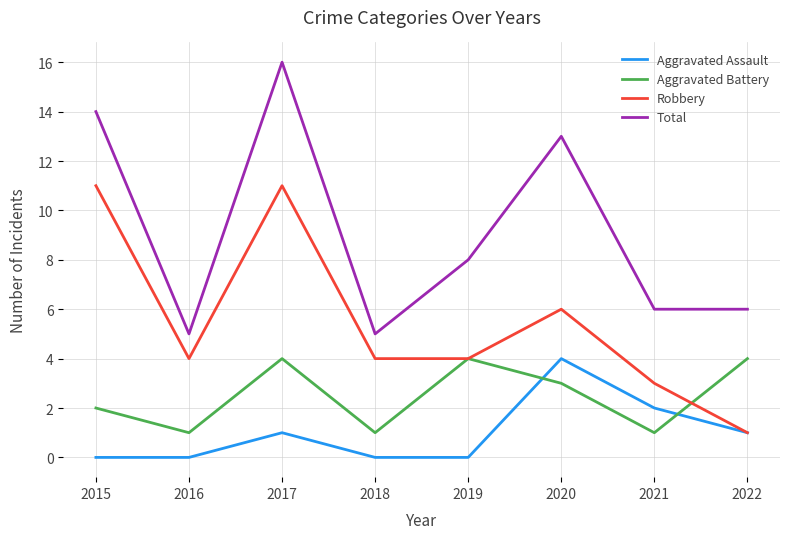

Where do Aggravated Battery and Aggravated Assault first cross each other?

2019 and 2020